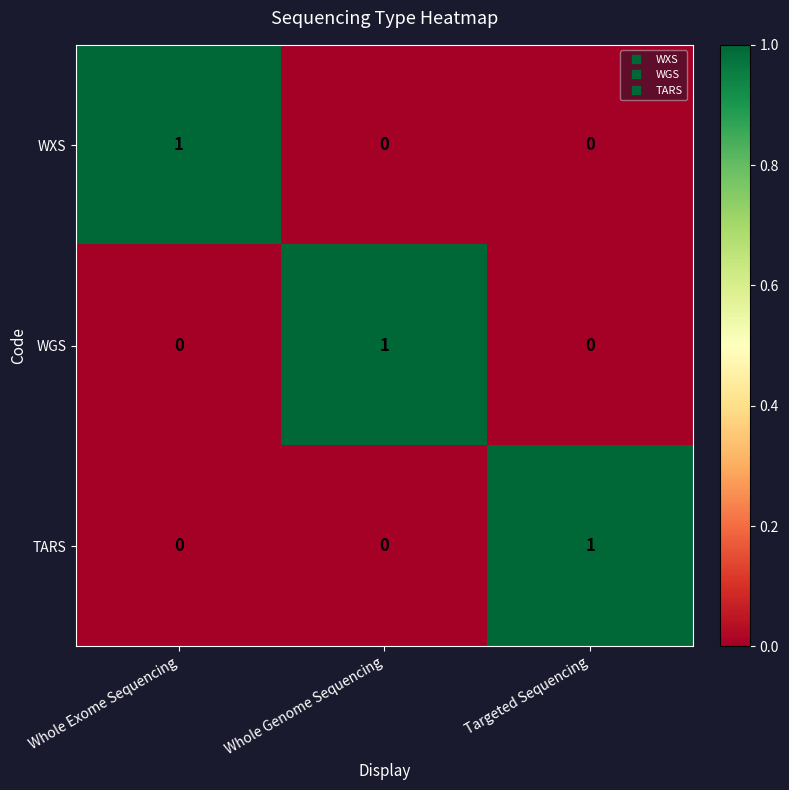

What is the total value across all series at Whole Exome Sequencing?

1